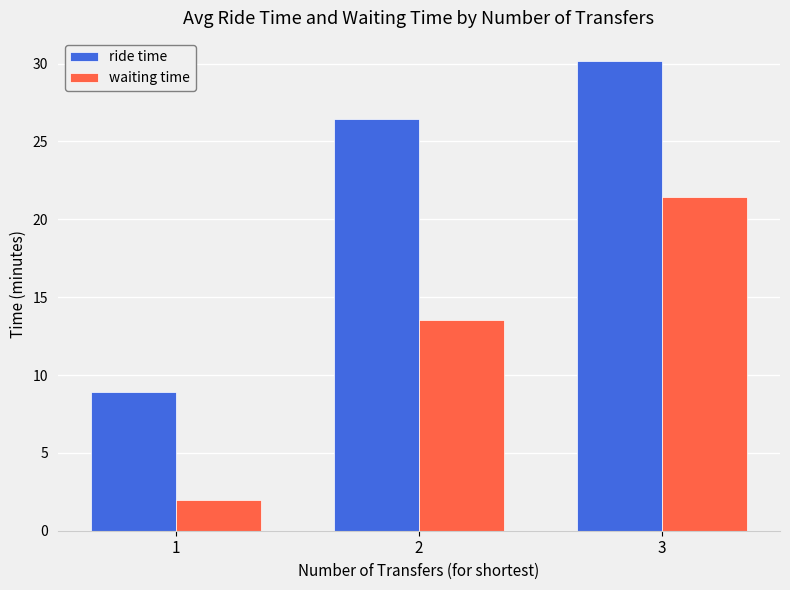

What is the difference between the second highest and minimum values in the ride time series?

17.5